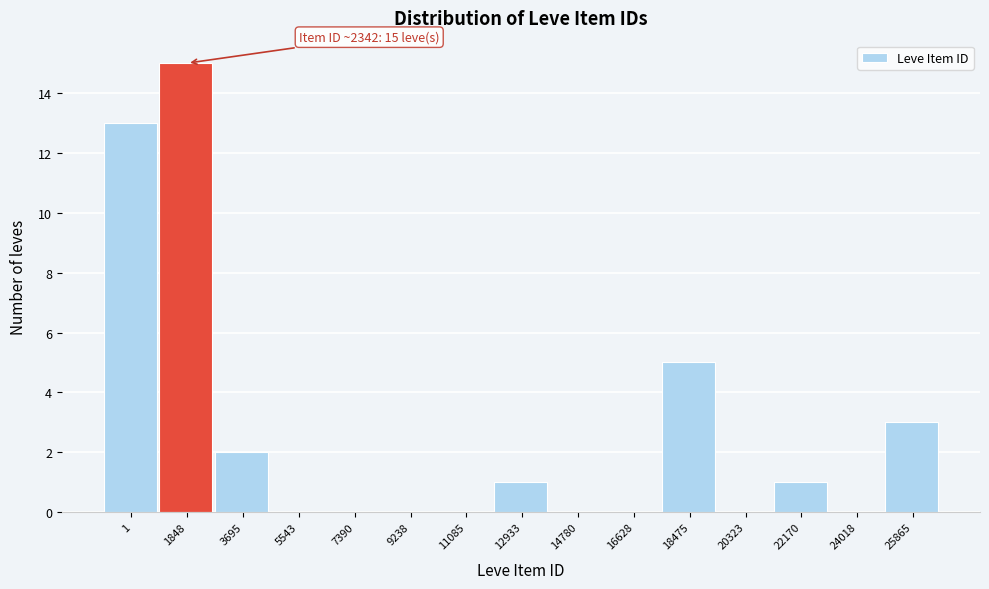

Reading left to right, list all the values displayed in this chart.

1=13	1848=15	3695=2	5543=0	7390=0	9238=0	11085=0	12933=1	14780=0	16628=0	18475=5	20323=0	22170=1	24018=0	25865=3